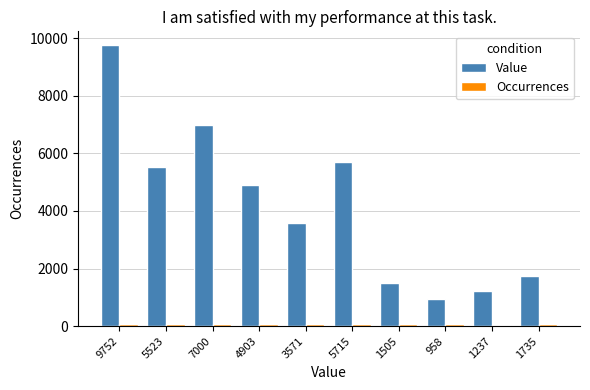

Is it true that Value equals 9752 at 9752?

True